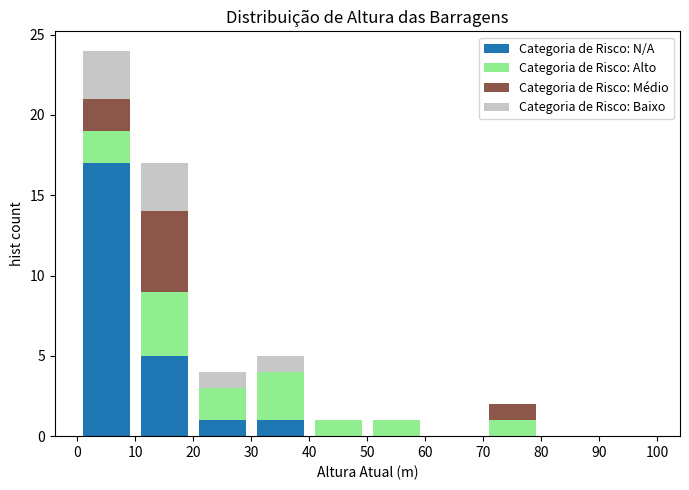

Reading left to right, transcribe this chart: for each stacked bar, give the range it covers on the x-axis and its total height. The values are not printed on the chart, so give them approximately, as read against the axis.

0 to 10: 24
10 to 20: 17
20 to 30: 4
30 to 40: 5
40 to 50: 1
50 to 60: 1
60 to 70: 0
70 to 80: 2
80 to 90: 0
90 to 100: 0